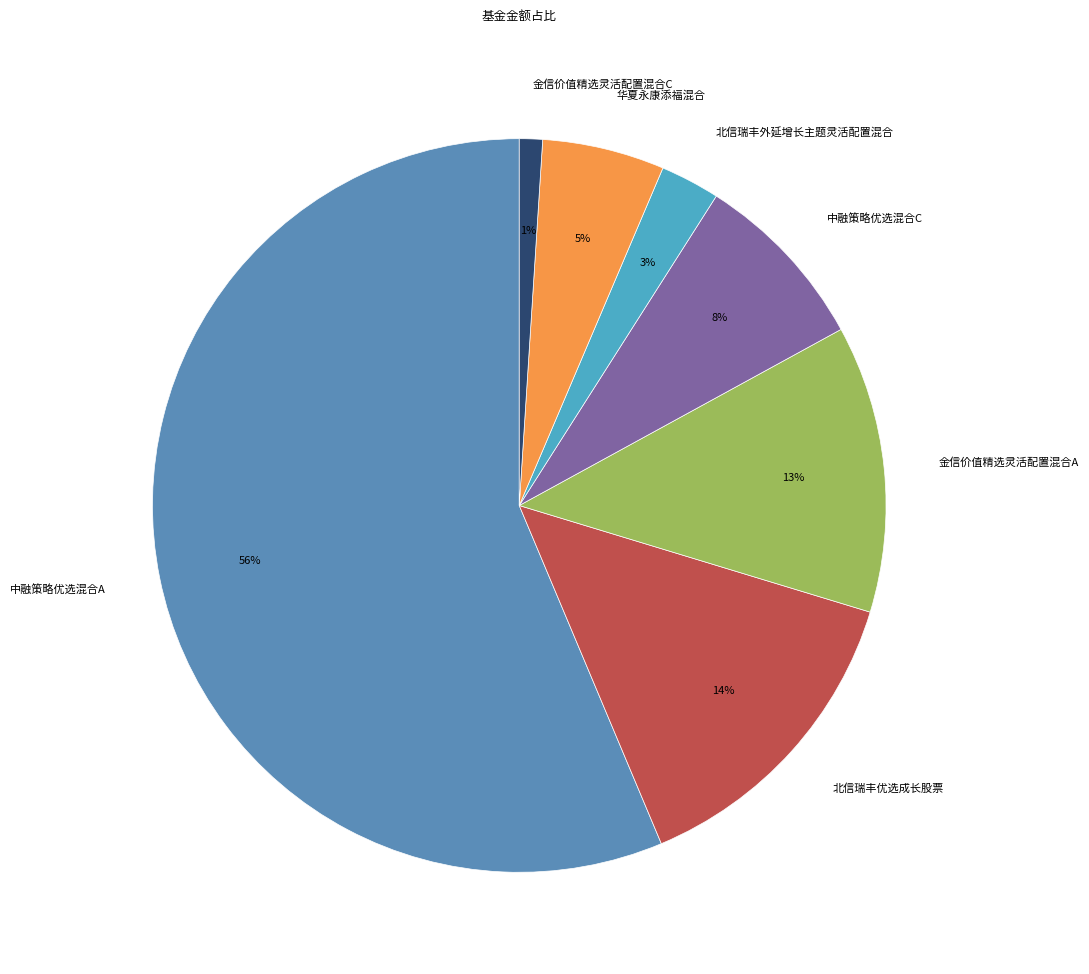

Is the sum of 中融策略优选混合C and 中融策略优选混合A greater than half?

Yes